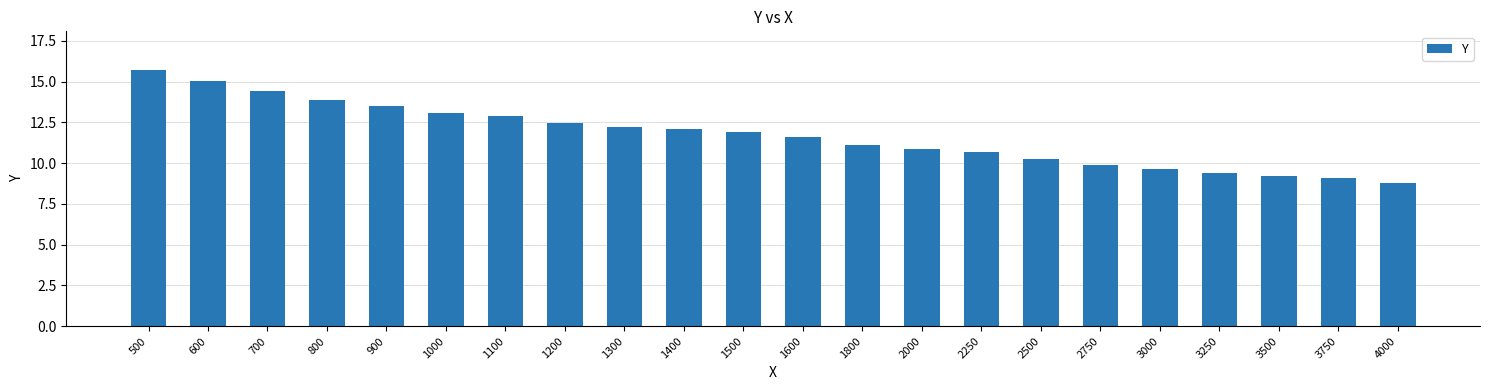

The chart shows a value of 11.6 at 1600. True or false?

True